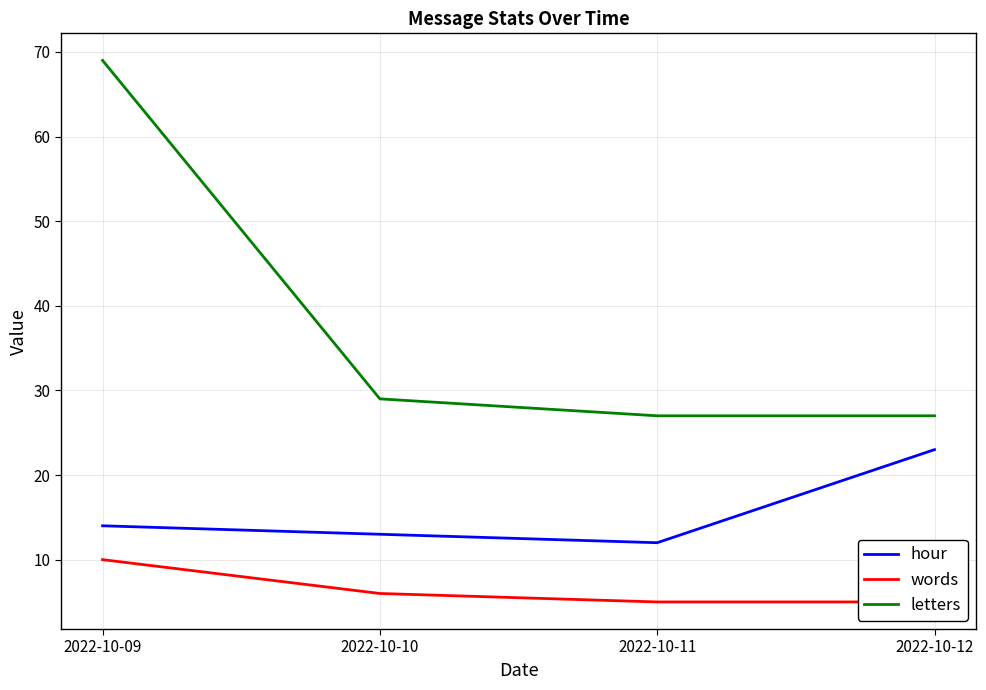

Rank the series by their maximum value, from highest to lowest.

letters, hour, words